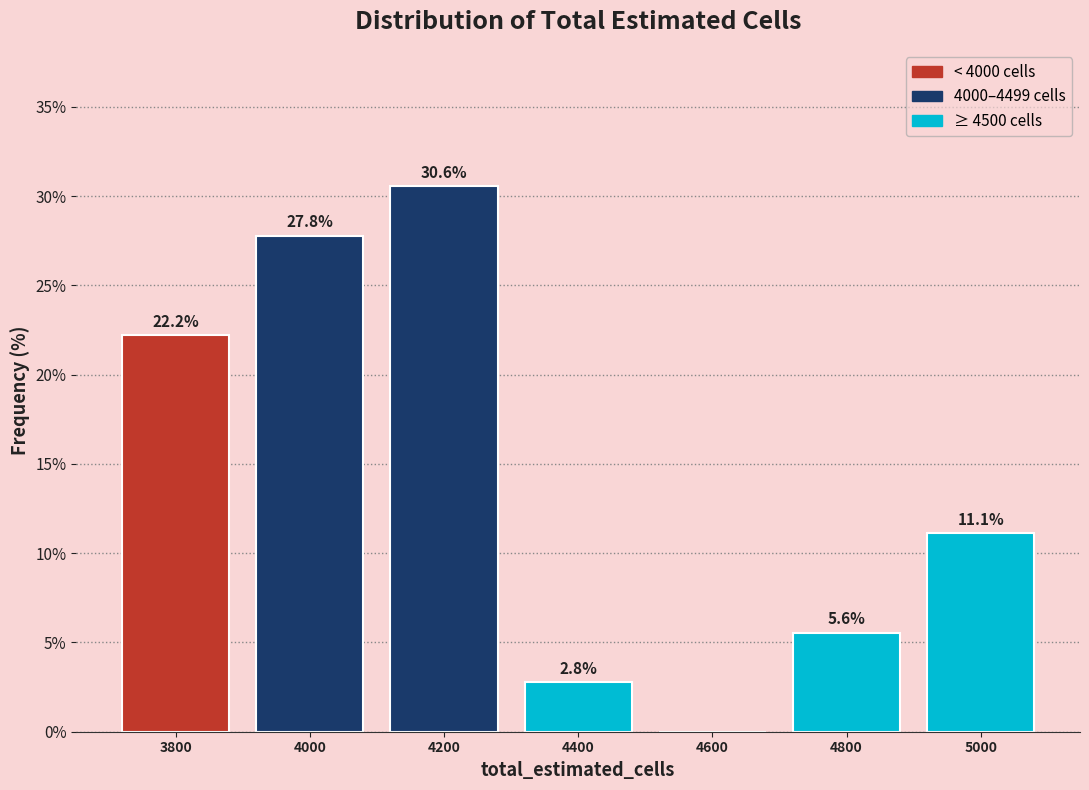

Reading left to right, what are all the values shown in this chart?

3800=22.2	4000=27.8	4200=30.6	4400=2.8	4600=0.0	4800=5.6	5000=11.1